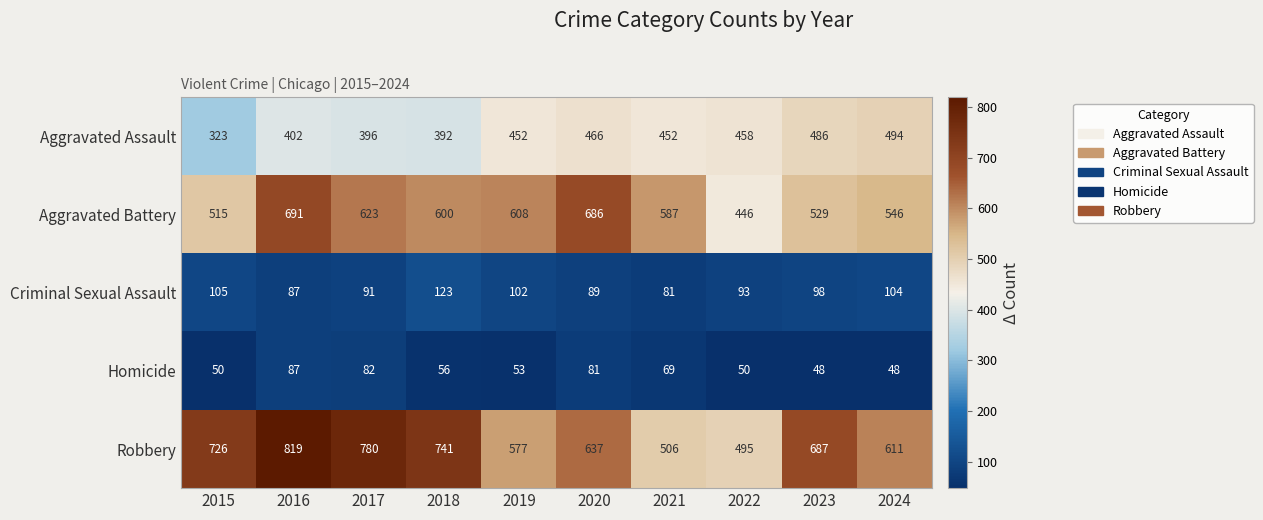

What is the average value of the Homicide series?

62